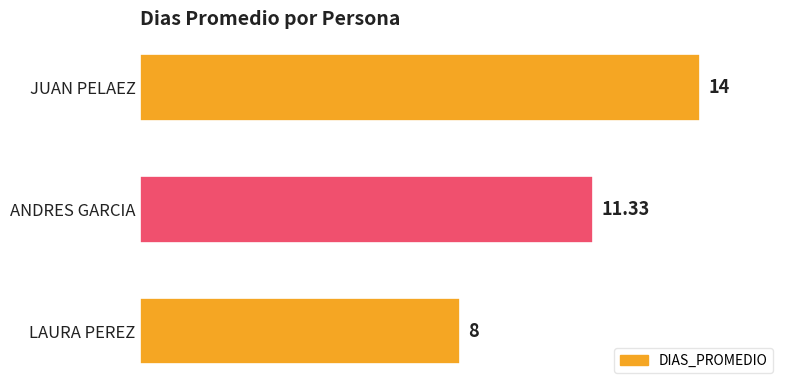

What is the change in value from JUAN PELAEZ to LAURA PEREZ?

-6.0